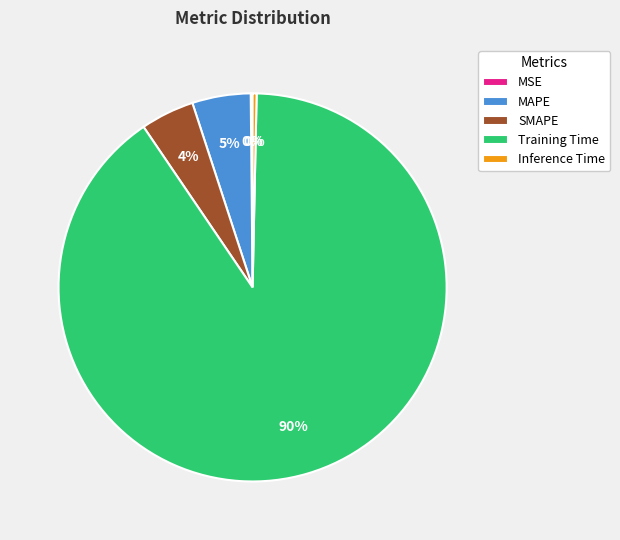

Does any single category account for the majority?

Yes